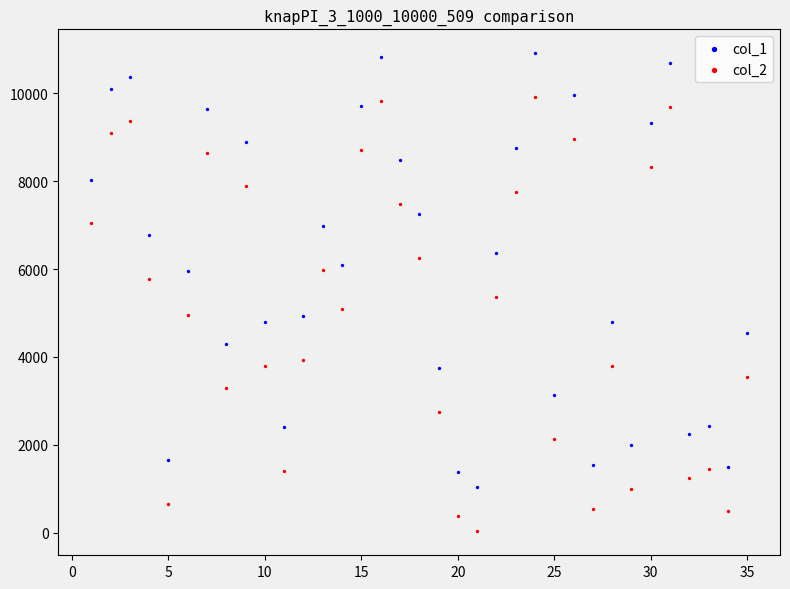

Which series reaches the minimum Y coordinate?

col_2